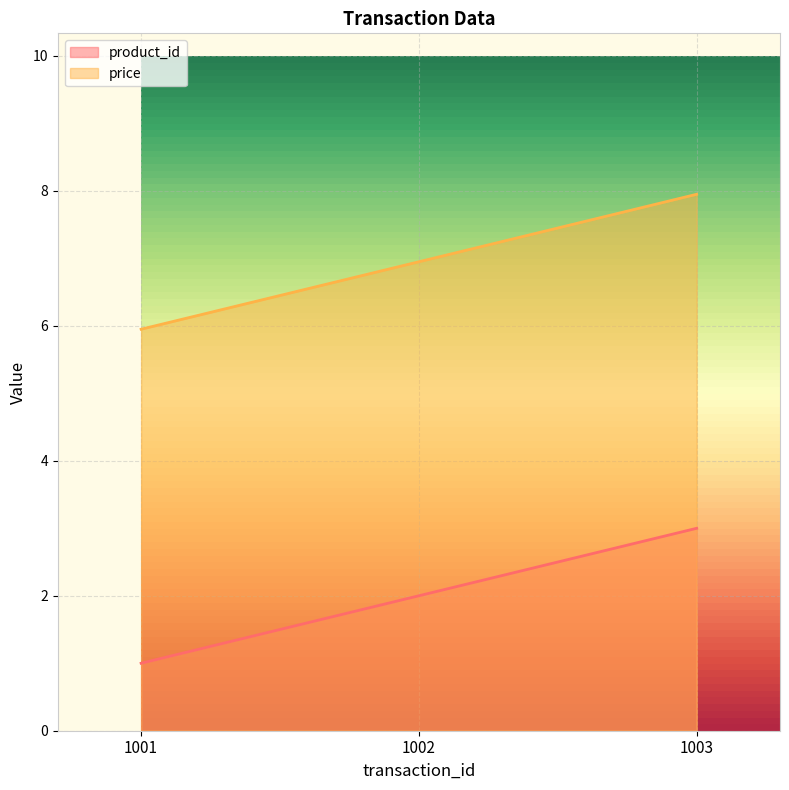

What is the total value across all series at 1002?

8.9